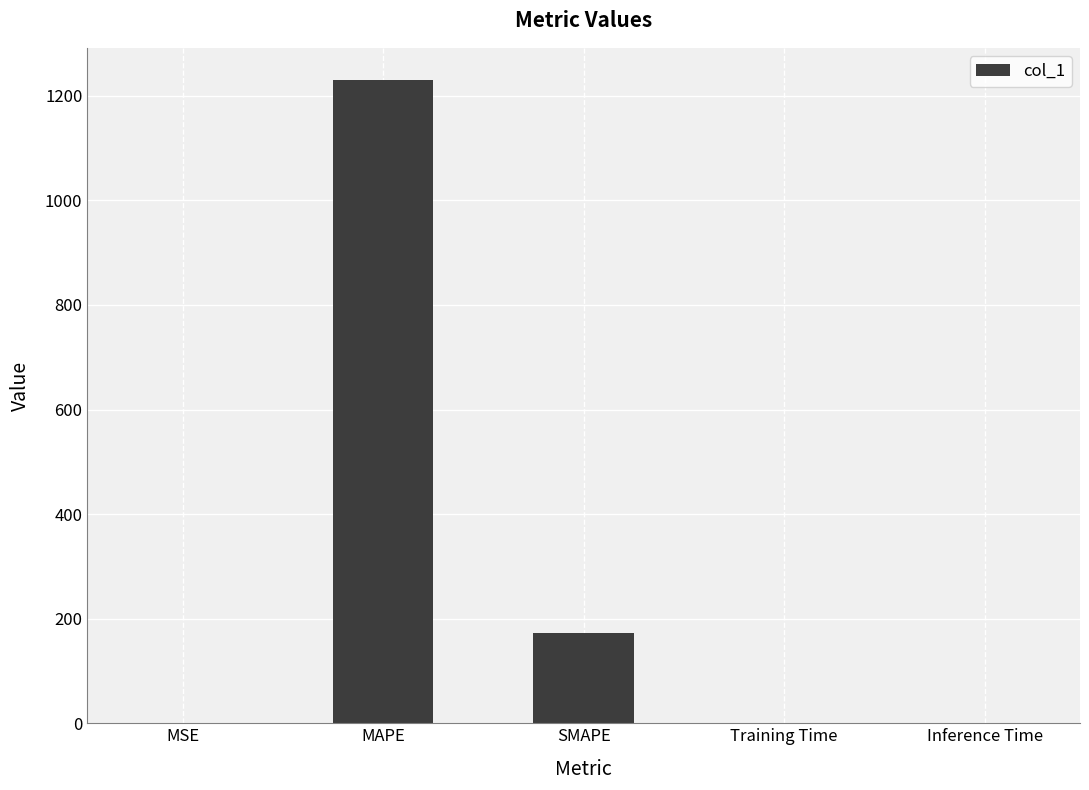

The chart shows a value of 1230.1 at MAPE. True or false?

True